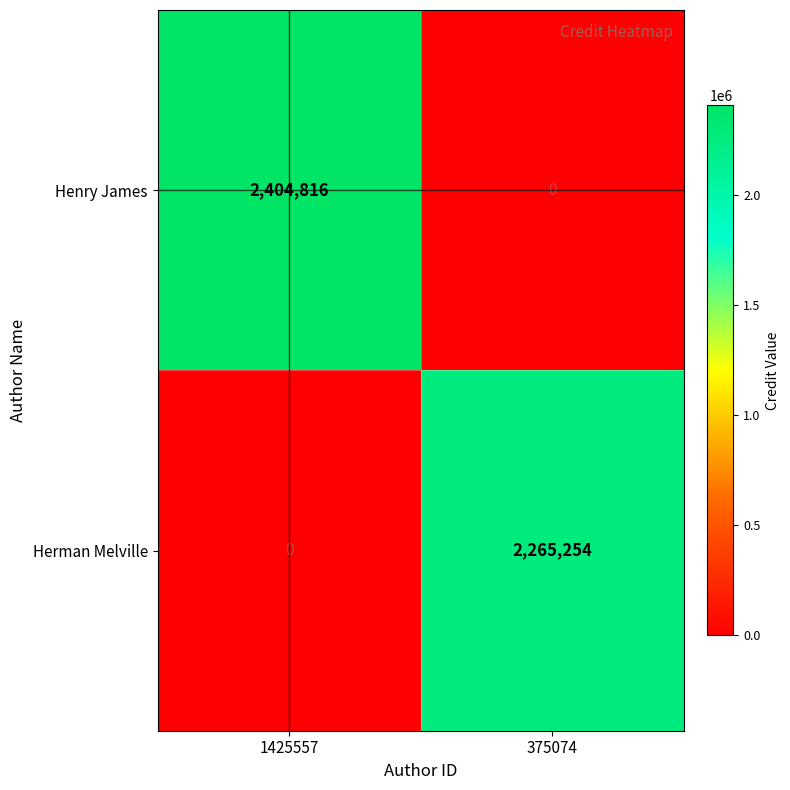

Count the number of categories in the chart.

2